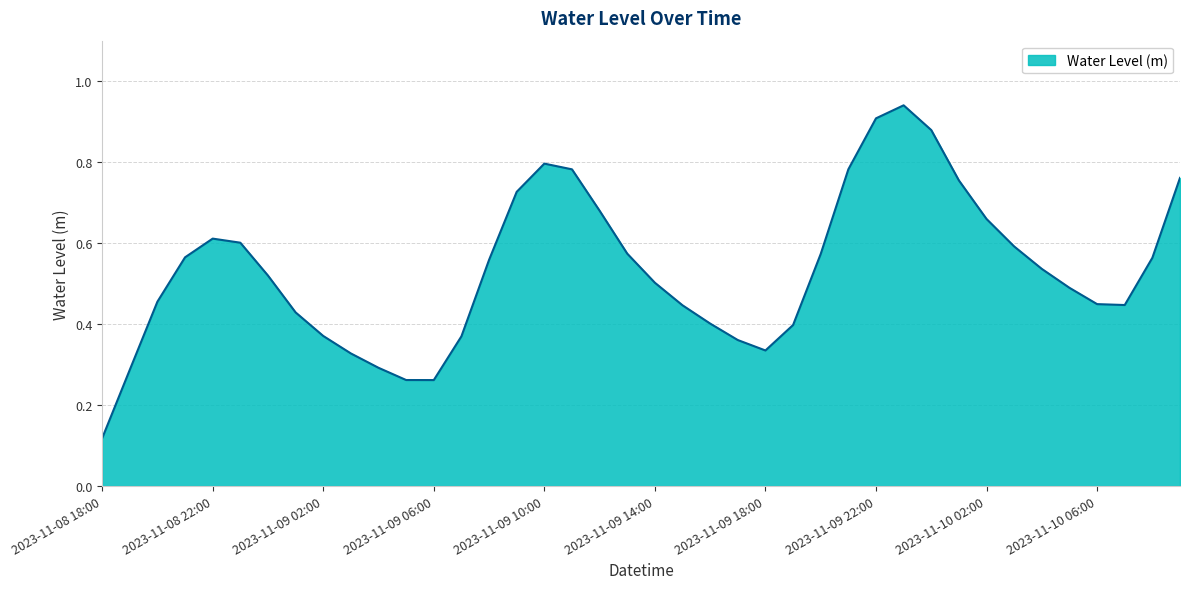

How many points are lower than both their immediate neighbors (excluding endpoints)?

3